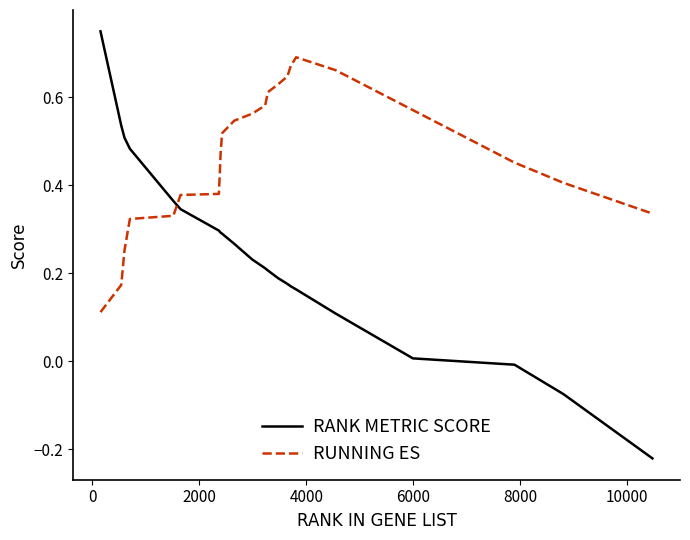

Rank the series by their maximum value, from highest to lowest.

RANK METRIC SCORE, RUNNING ES